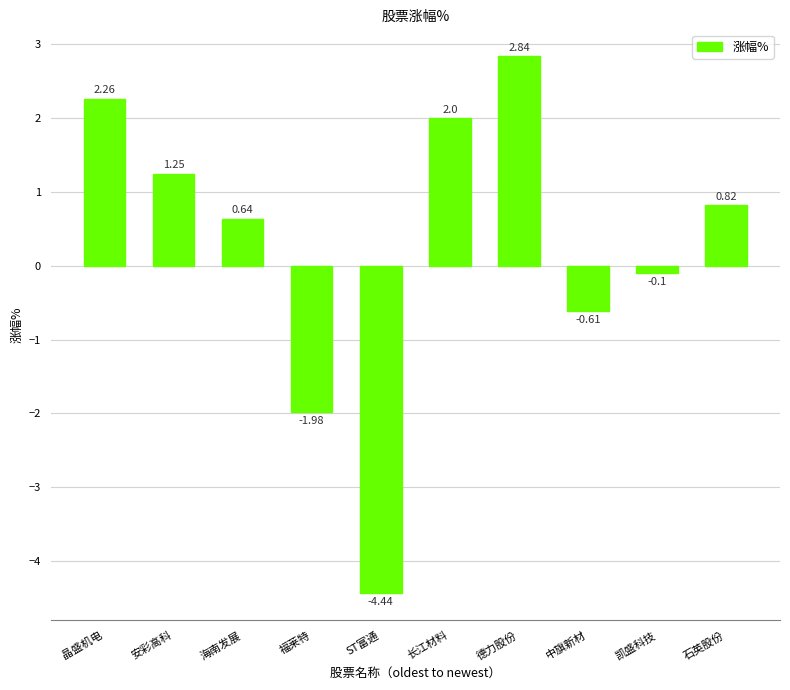

Where does the data first go above 0?

晶盛机电